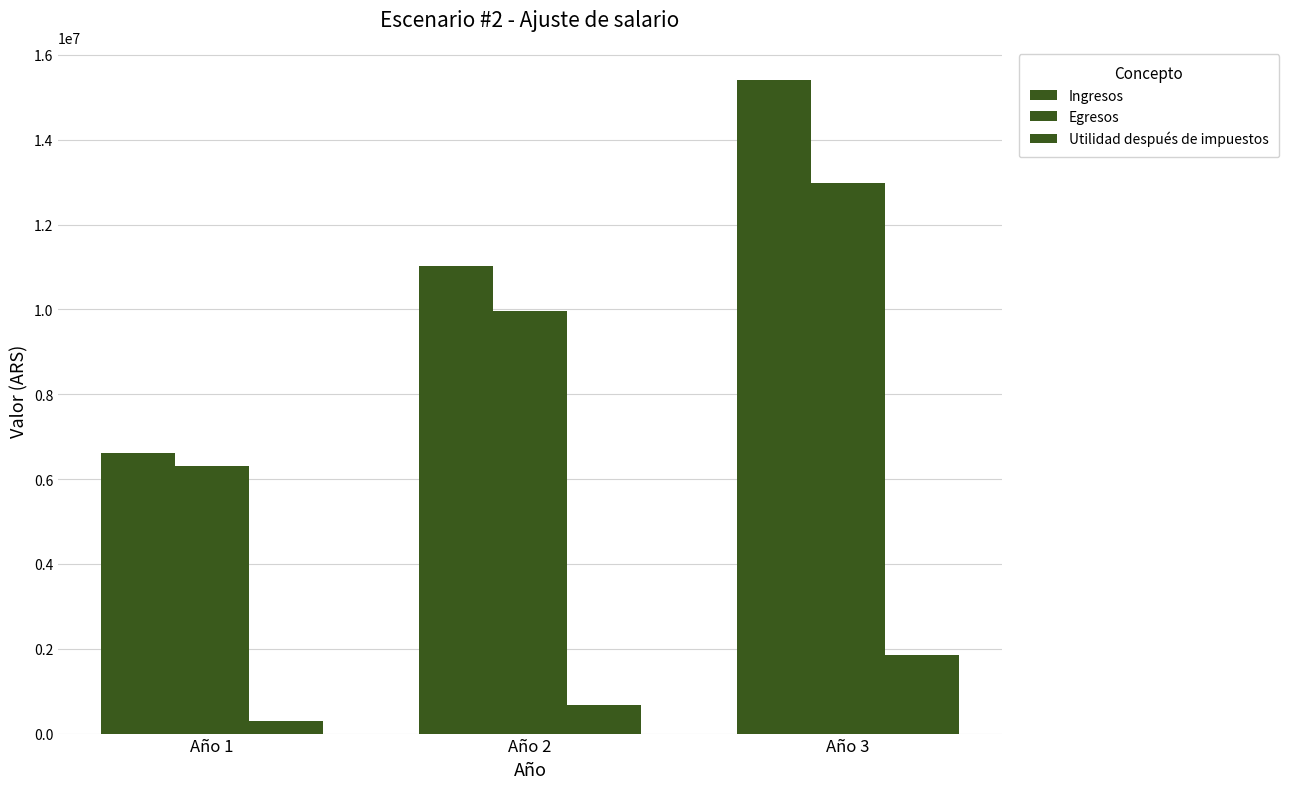

At Año 3, list the series in order from smallest to largest.

Utilidad después de impuestos, Egresos, Ingresos